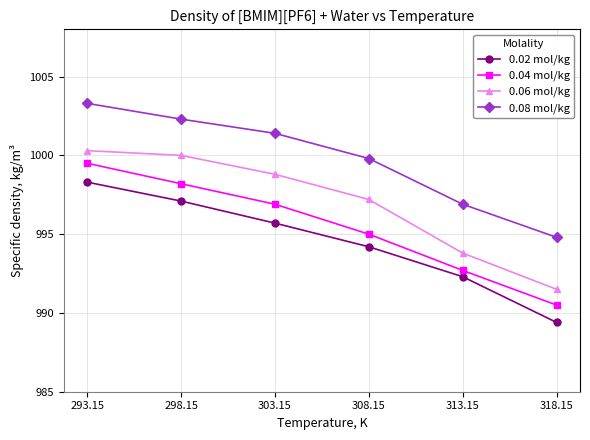

True or false: 0.02 mol/kg has more than 1 interior local peaks.

False